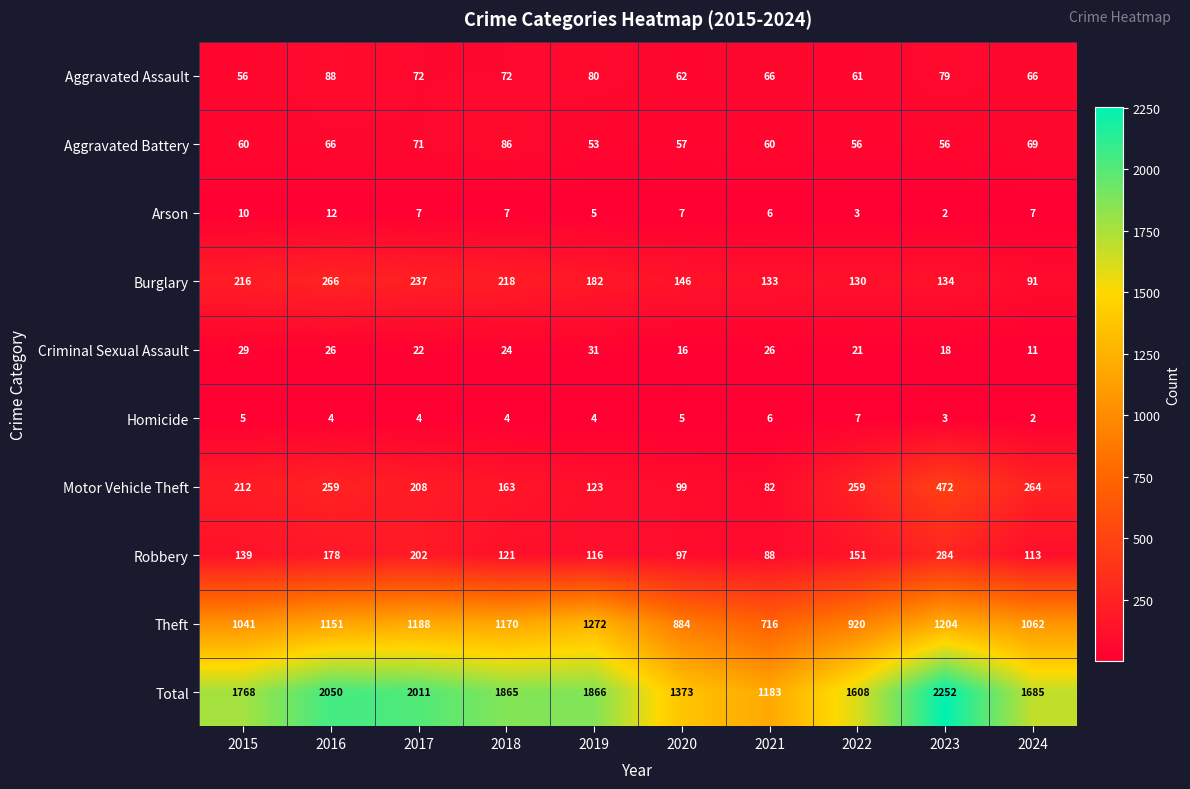

At how many categories does at least one series exceed 1815?

5